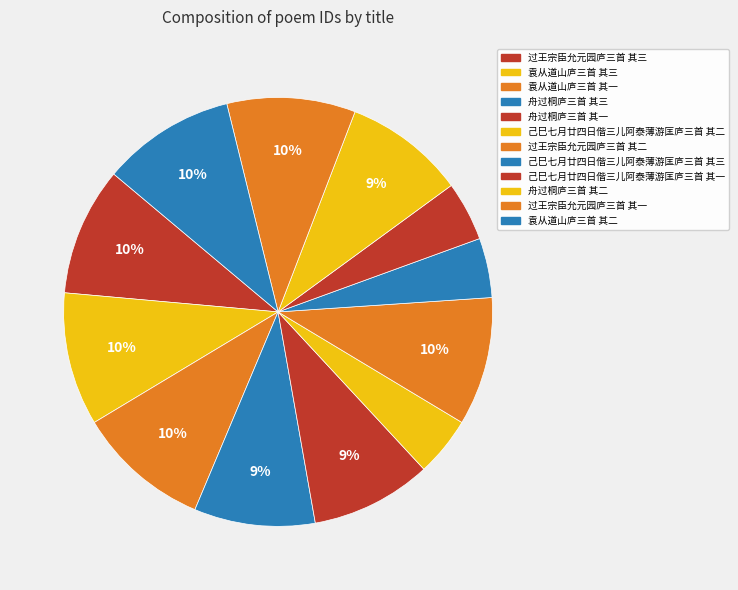

How many segments does this pie chart have?

12